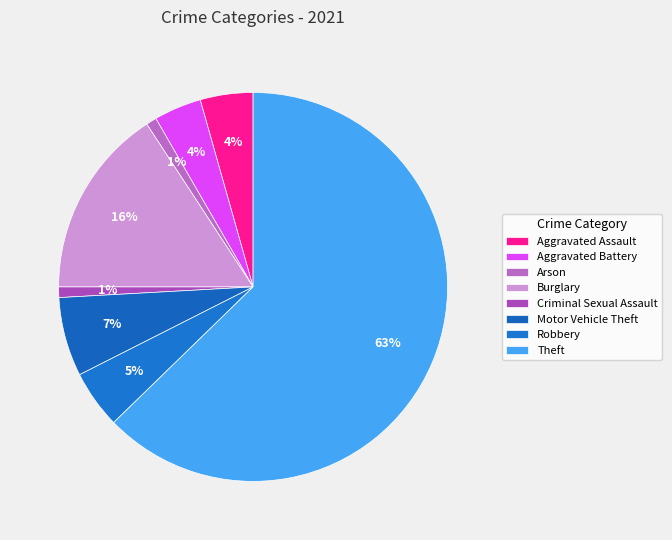

Is it true that Criminal Sexual Assault is 11% of the pie?

False